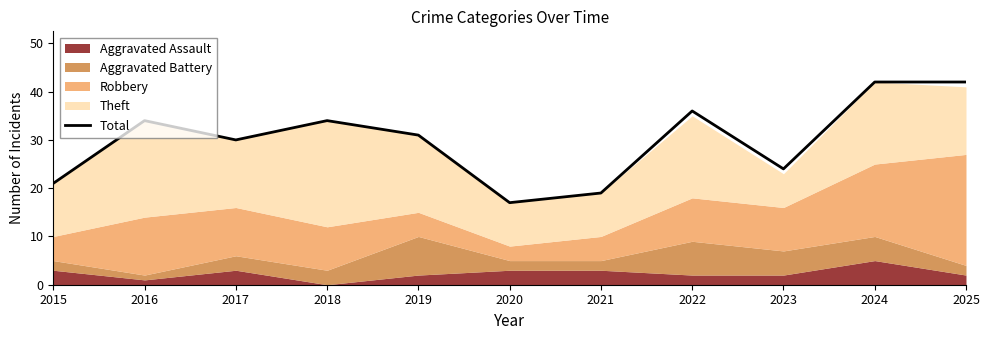

True or false: the data shows 42 at 2025.

True